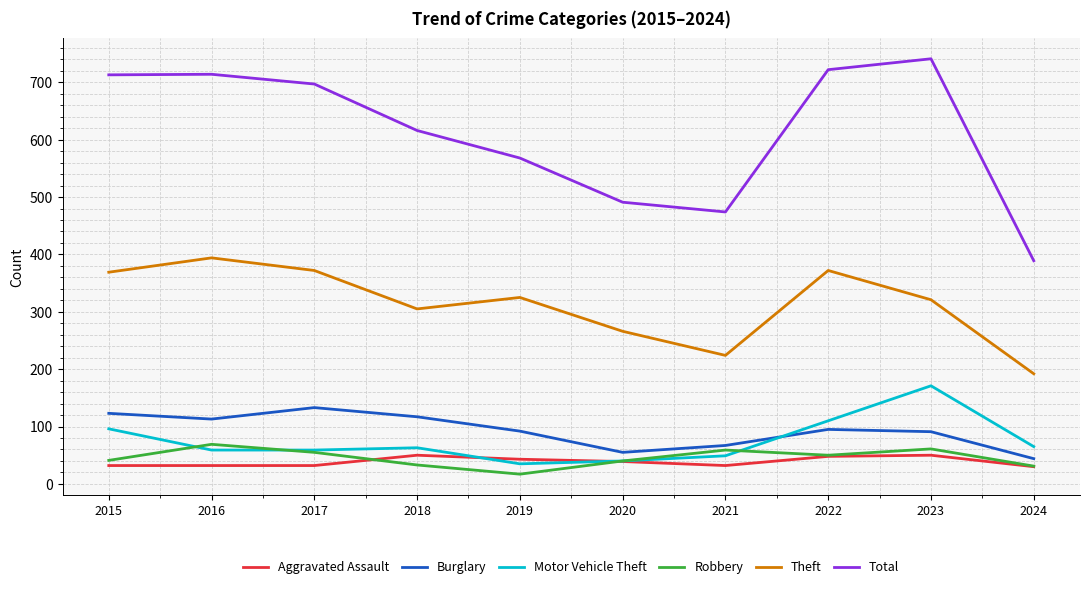

What is the average value of the Aggravated Assault series?

39